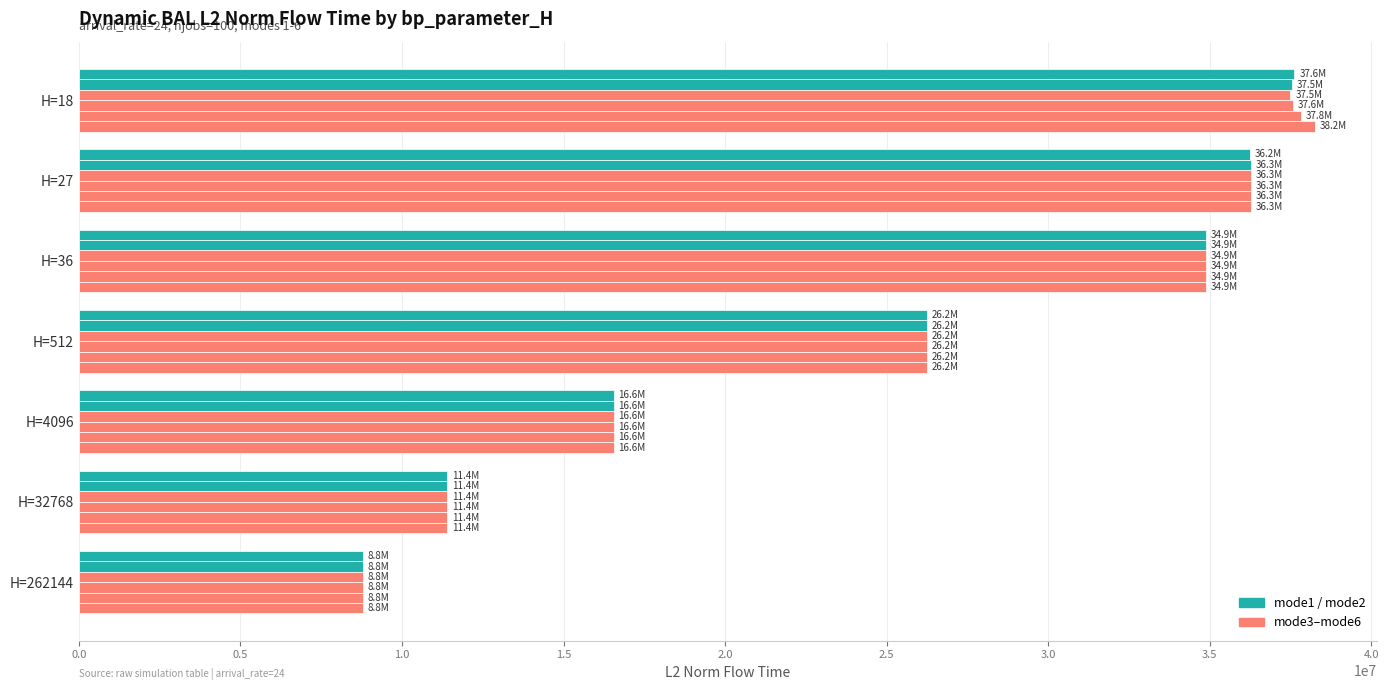

How many distinct data groups are displayed?

6